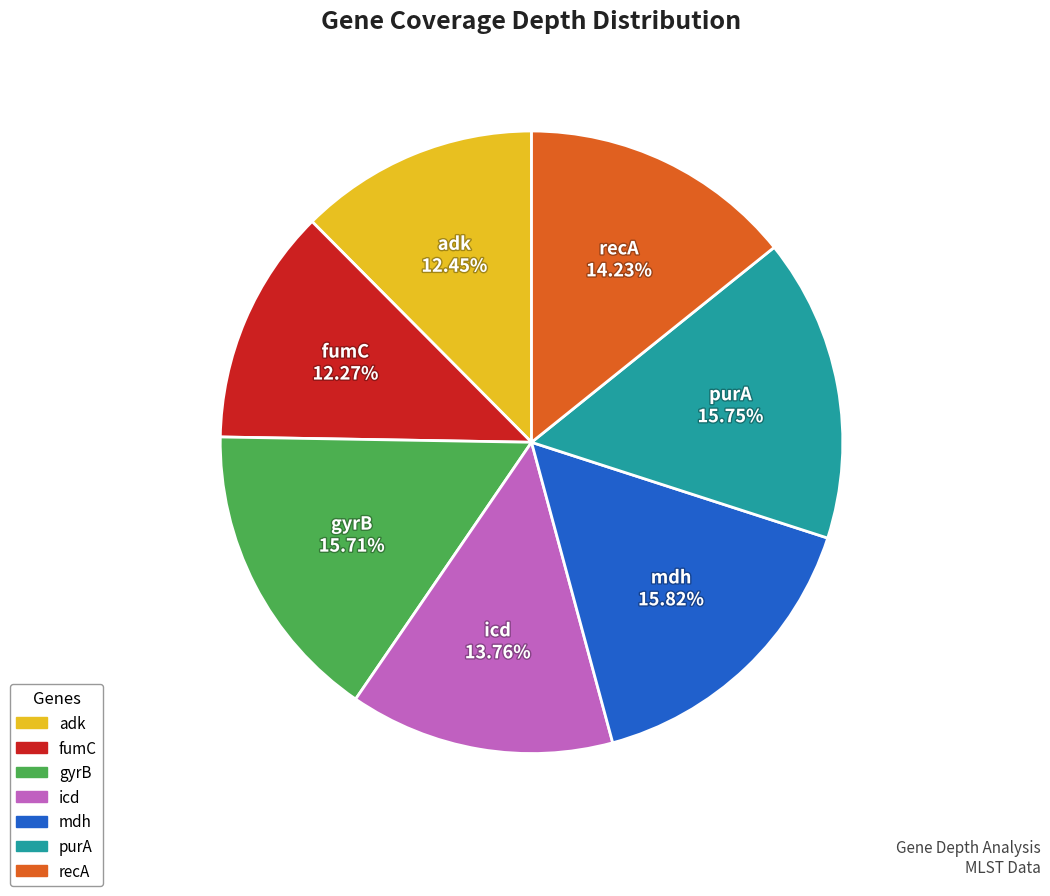

How many slices are in this pie chart?

7